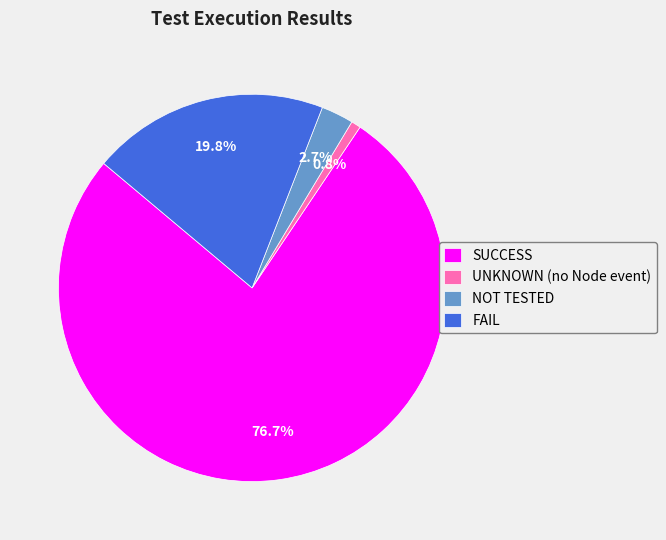

Which category has the smallest portion of the pie?

UNKNOWN (no Node event)